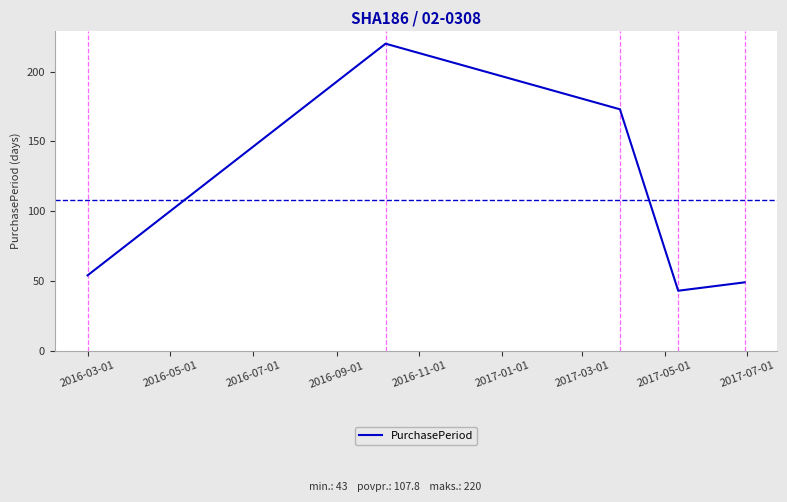

What is the maximum value shown in the chart?

220